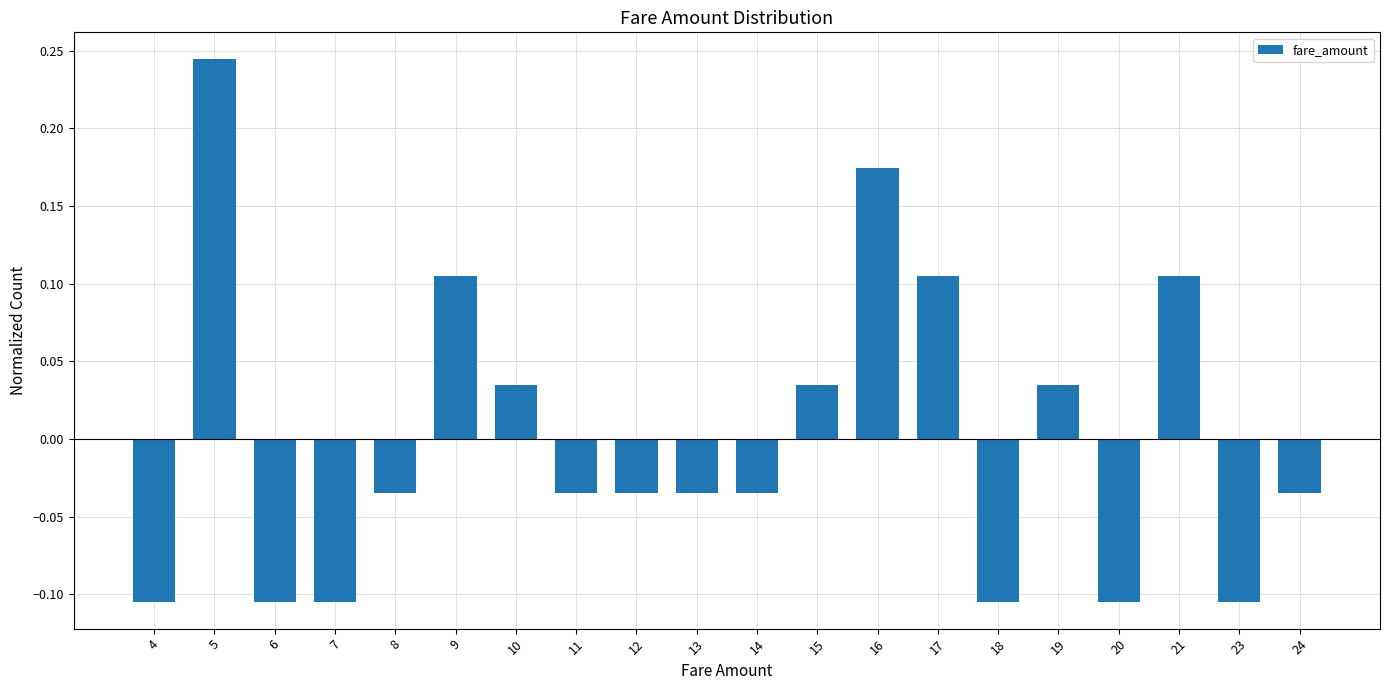

What is the difference between the maximum and second lowest values?

0.3